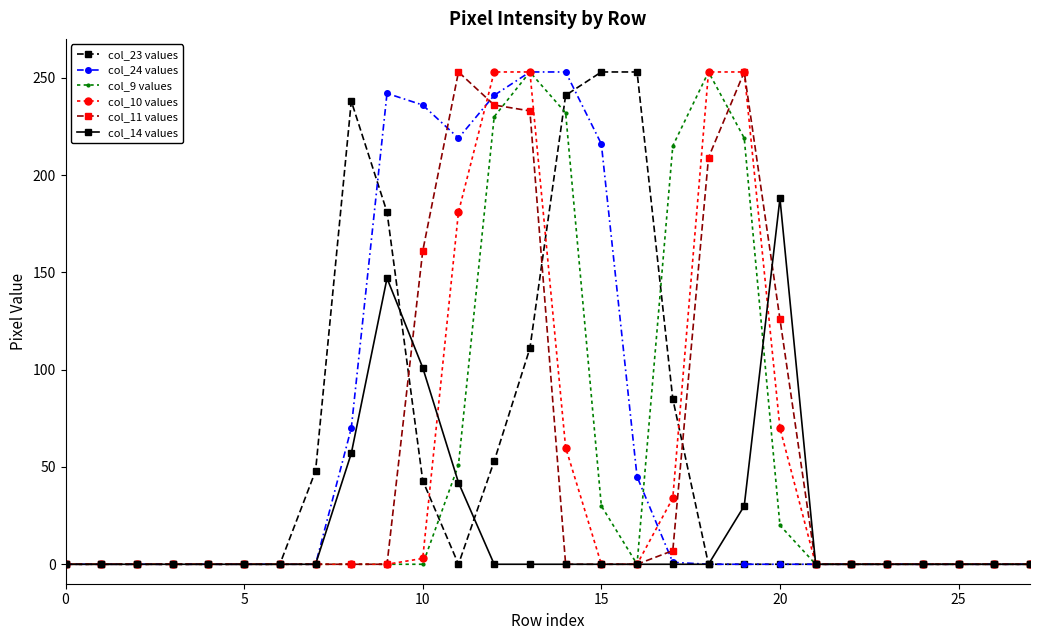

What is the greatest value displayed?

253